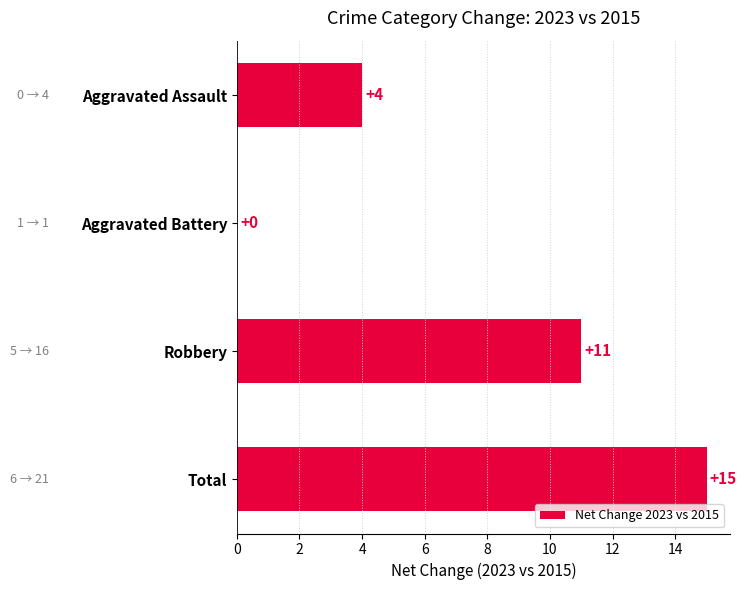

At which category does the chart reach its peak across all series?

Total